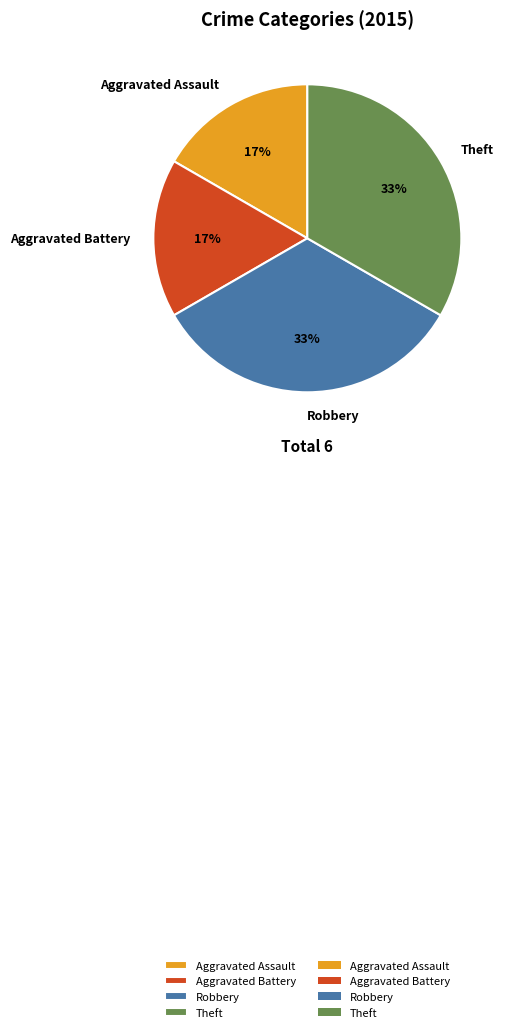

Count the number of slices in the pie.

4